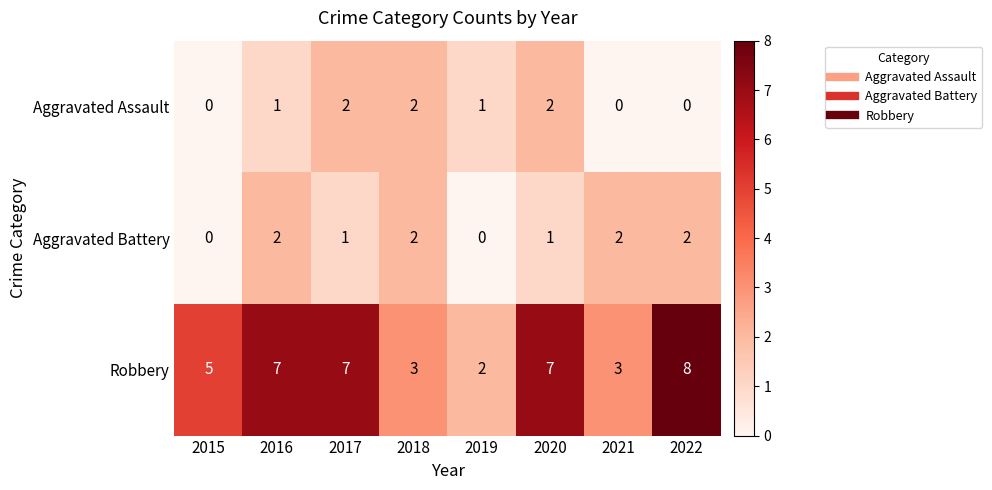

Count the Aggravated Battery values in the range 1 to 2.

6